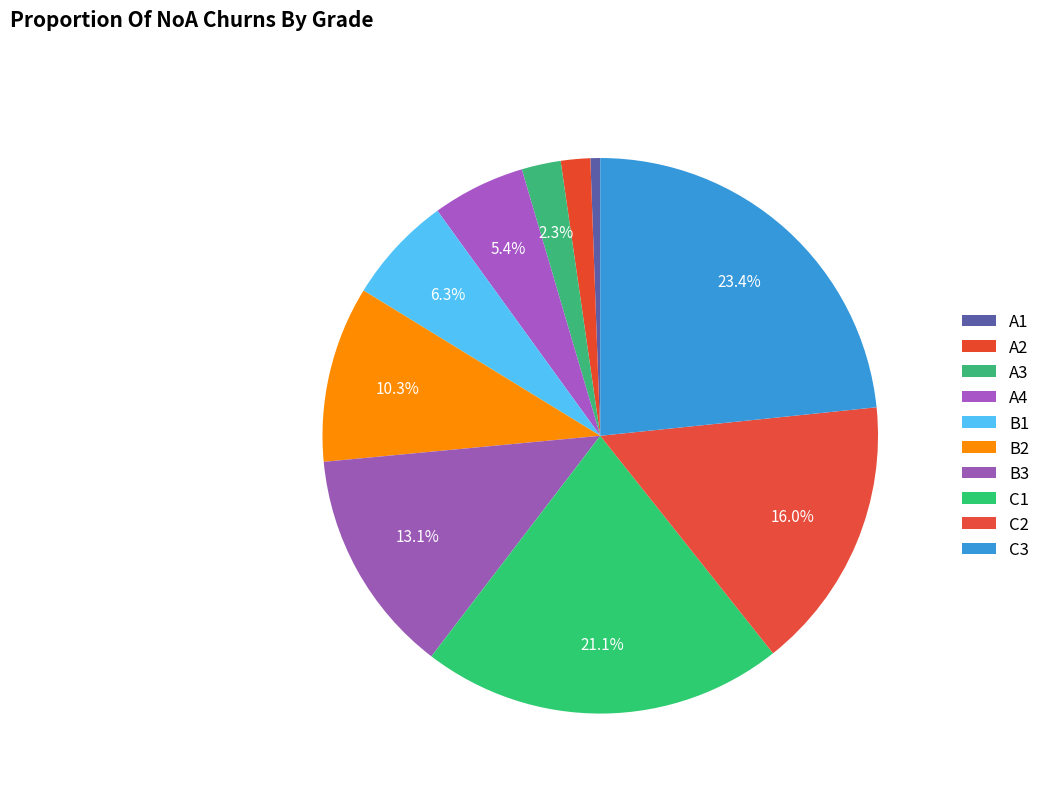

True or false: A2 accounts for 16% of the total.

False